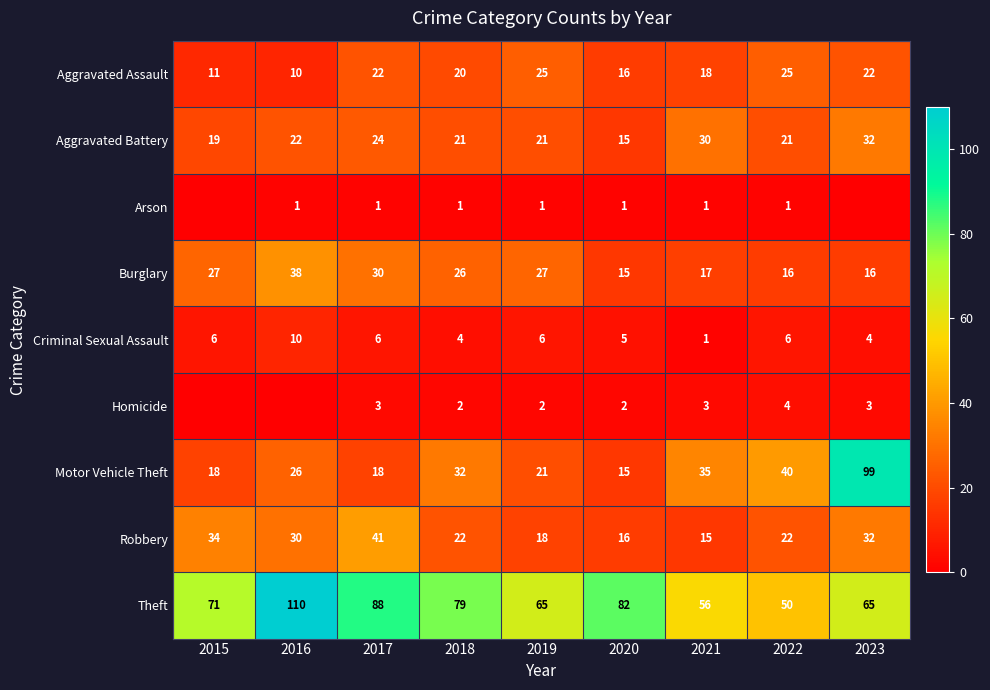

Is the value of Theft at 2017 greater than the value of Homicide at 2018?

Yes